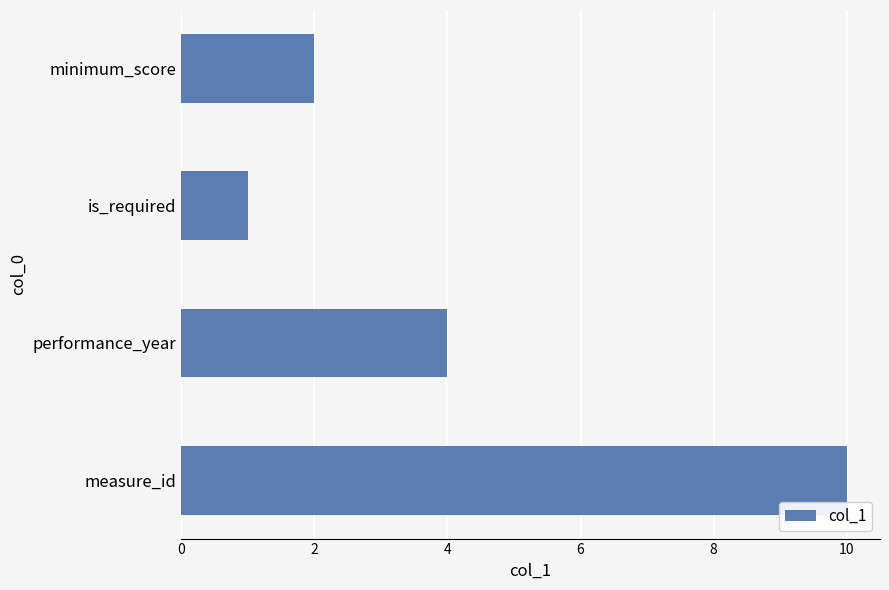

Are the bars grouped side by side (vs. stacked)?

No